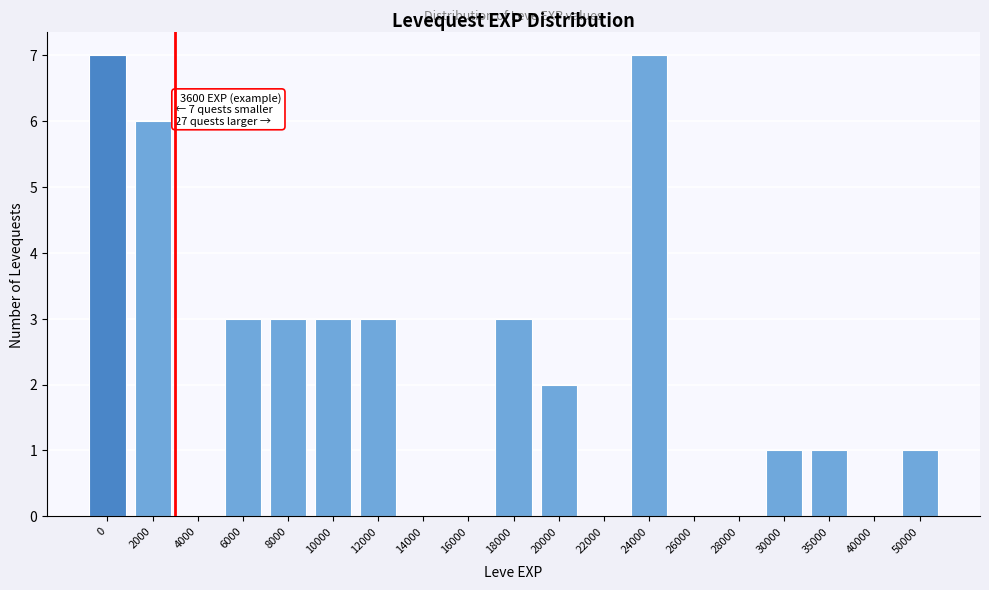

Reading left to right, what are all the values shown in this chart?

0=7	2000=6	4000=0	6000=3	8000=3	10000=3	12000=3	14000=0	16000=0	18000=3	20000=2	22000=0	24000=7	26000=0	28000=0	30000=1	35000=1	40000=0	50000=1